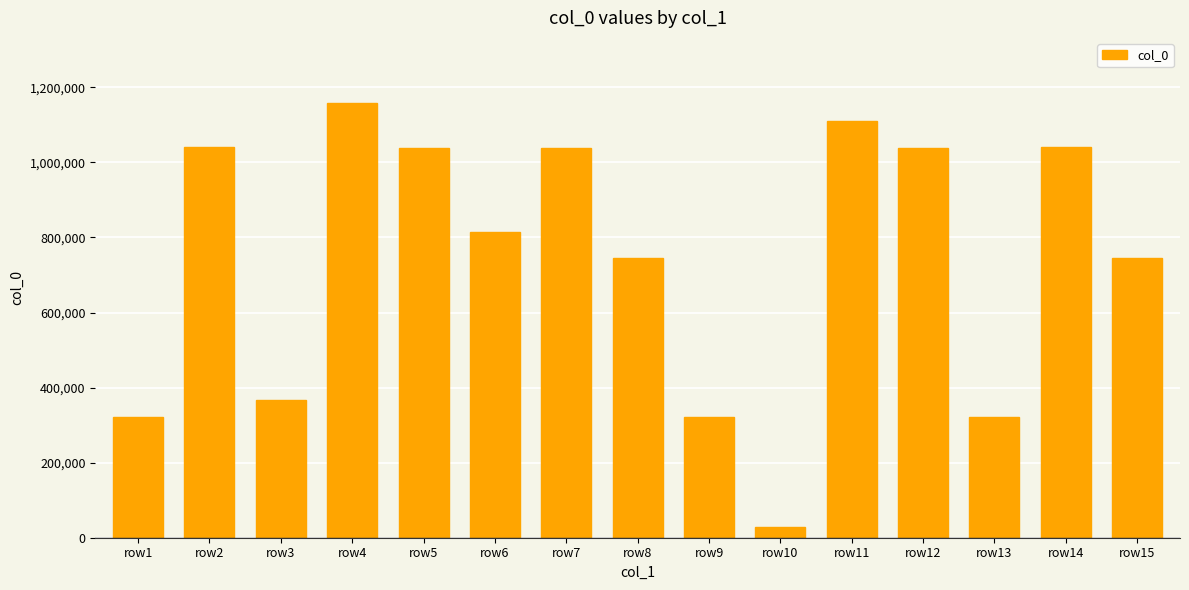

Is it true that the value at row5 is 1038233?

True